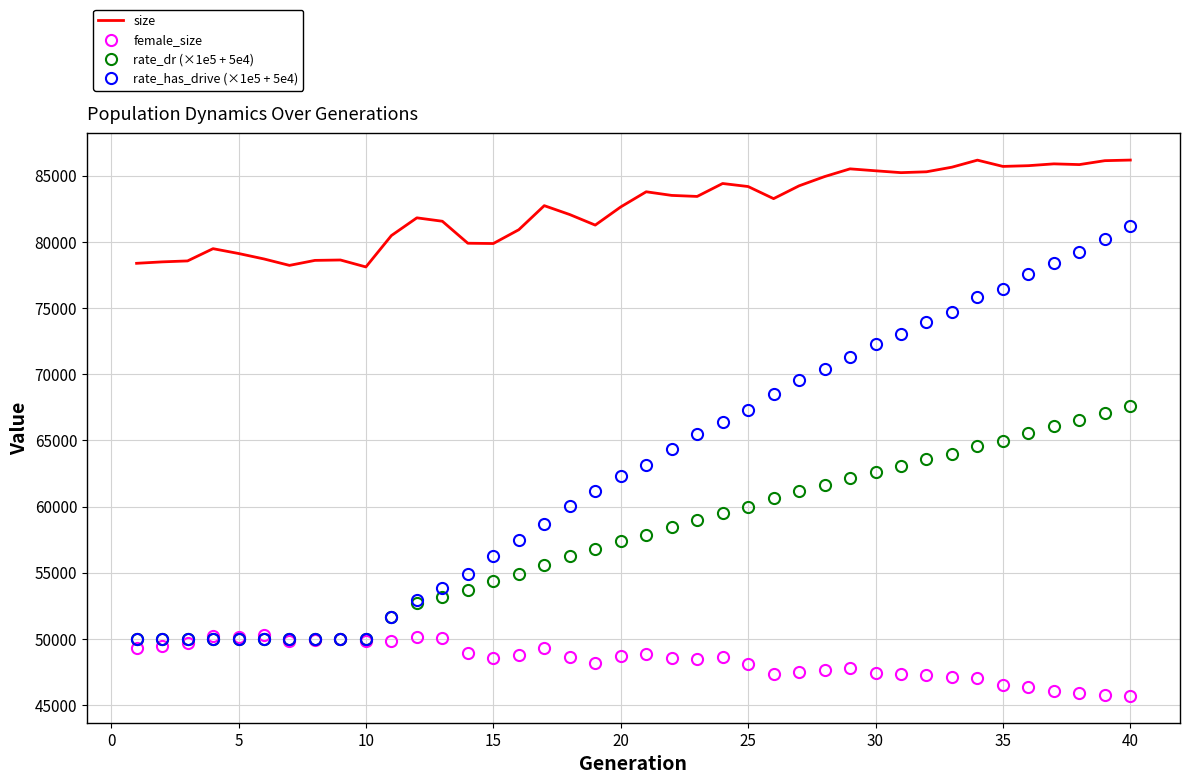

List the series in order of their peak value, highest first.

size, rate_has_drive (×1e5 + 5e4), rate_dr (×1e5 + 5e4), female_size